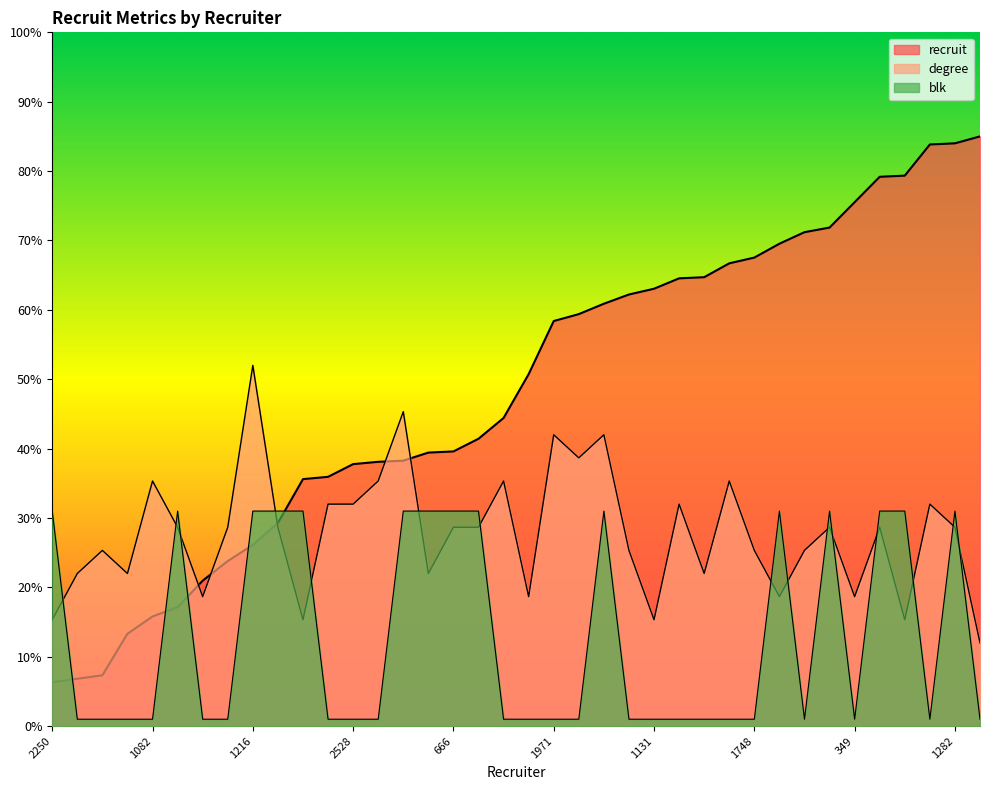

Where is the first local maximum for blk?

1755